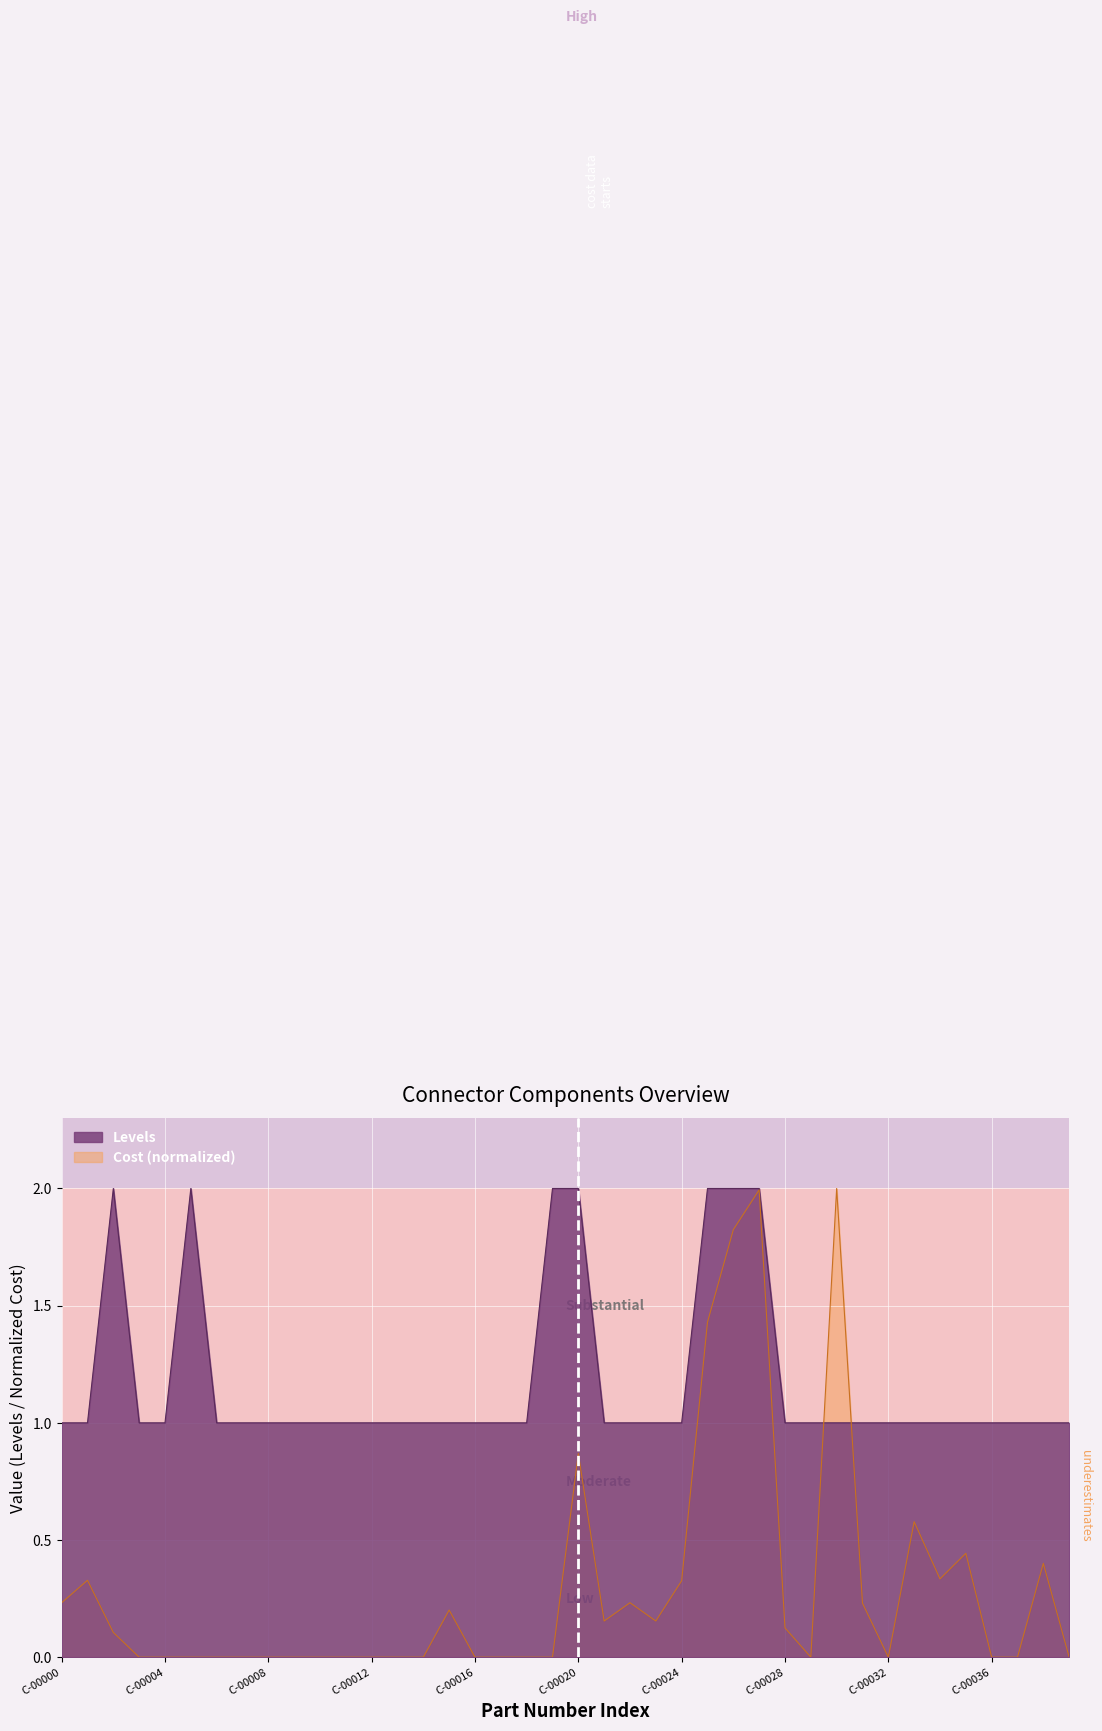

Which series has the widest spread of values?

Cost (normalized)